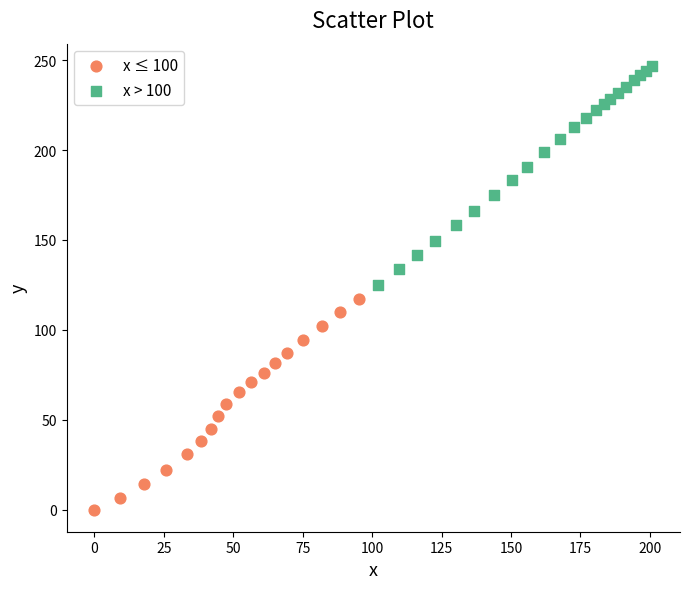

Which series reaches the minimum Y coordinate?

x ≤ 100